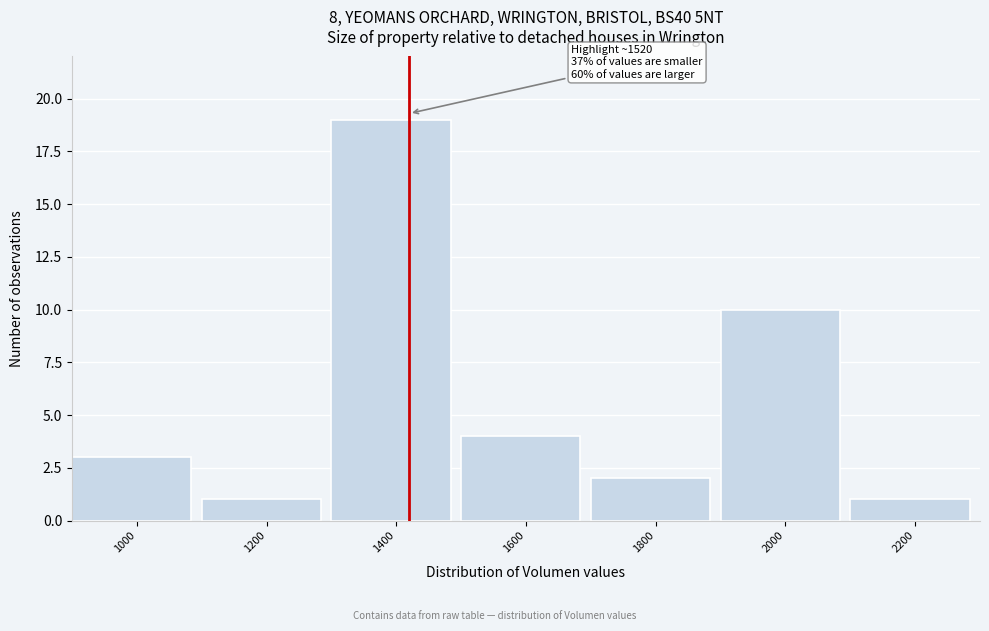

Reading left to right, extract all data points from this chart.

1000=3	1200=1	1400=19	1600=4	1800=2	2000=10	2200=1